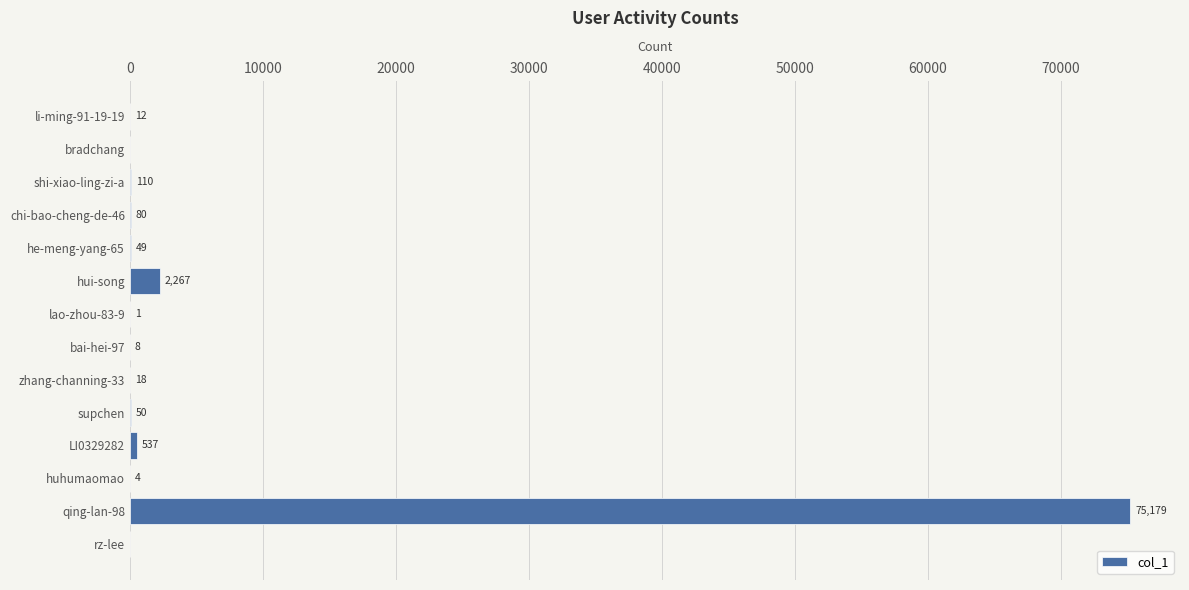

What is the maximum value shown in the chart?

75179